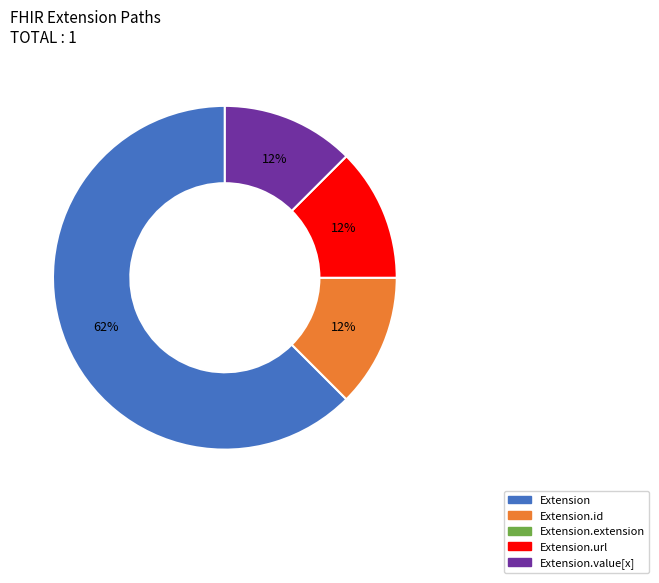

To the nearest percent, what is the average slice percentage?

25%